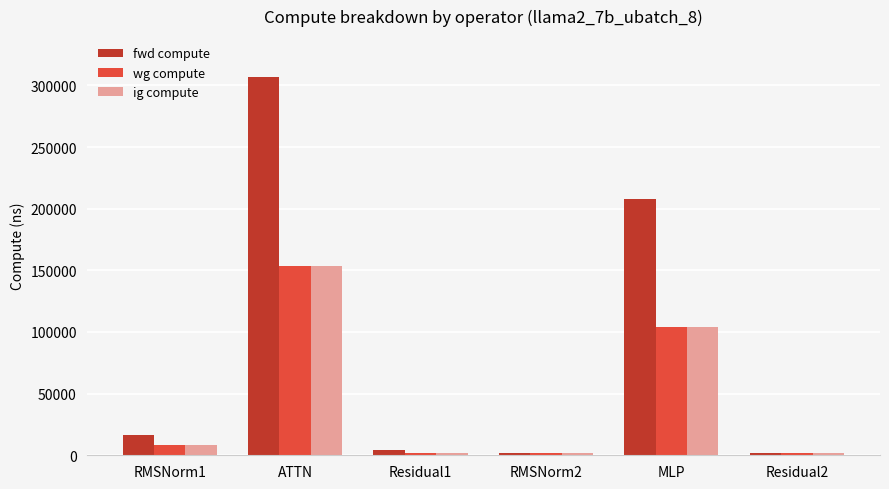

At how many categories does at least one series exceed 280280?

1